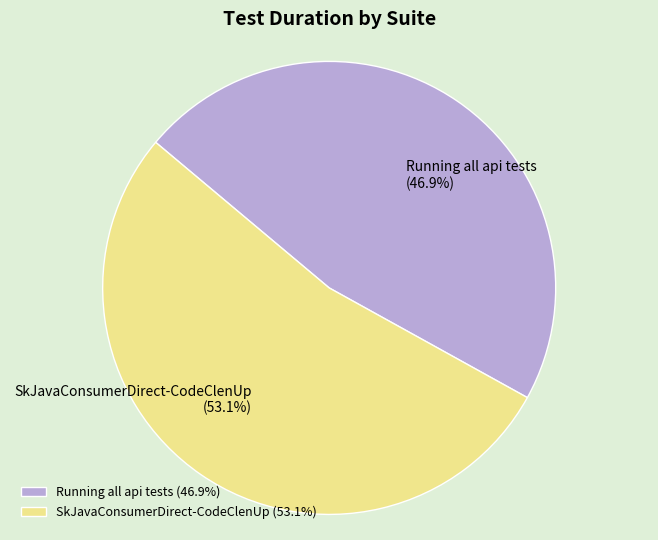

Which slice is the largest?

SkJavaConsumerDirect-CodeClenUp